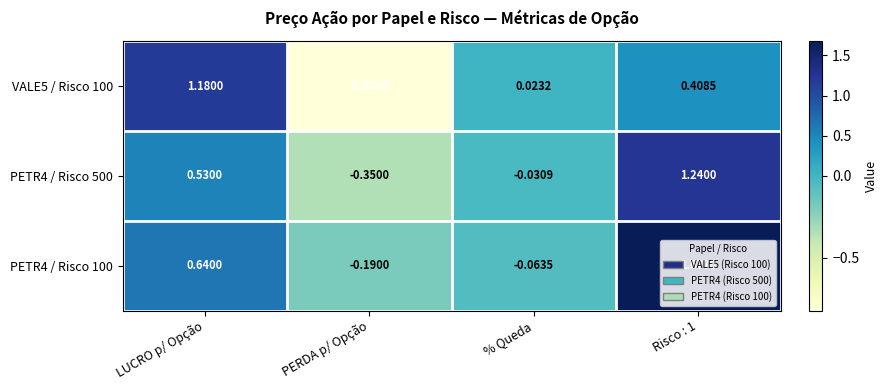

At which label does VALE5 / Risco 100 reach its peak?

LUCRO p/ Opção